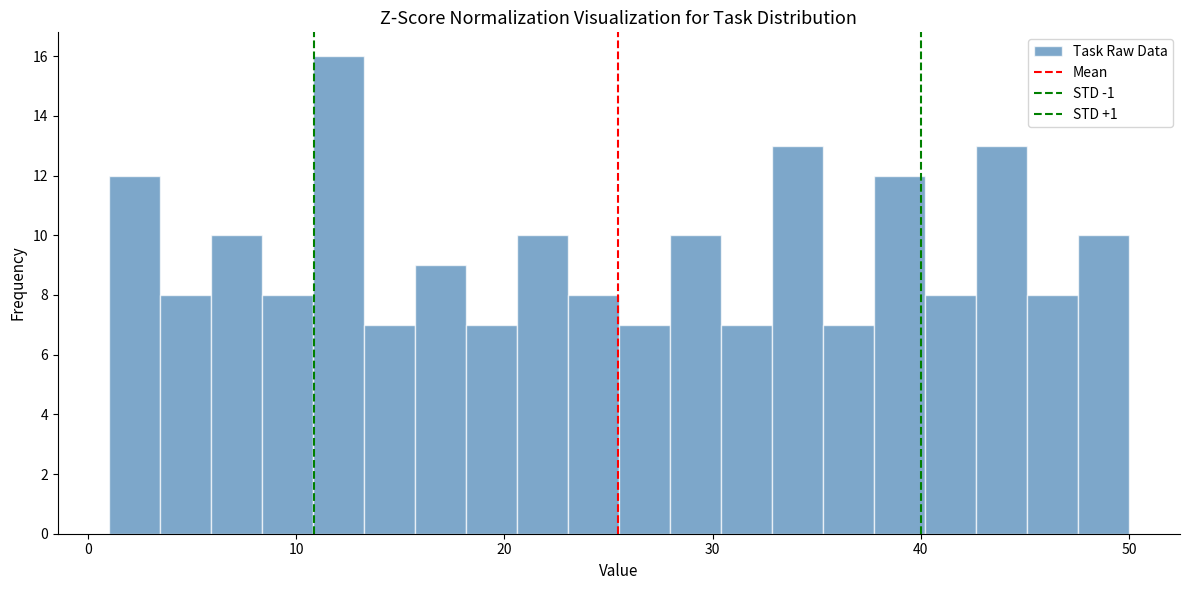

Read against the x-axis, roughly where is the centre of the tallest bar?

12